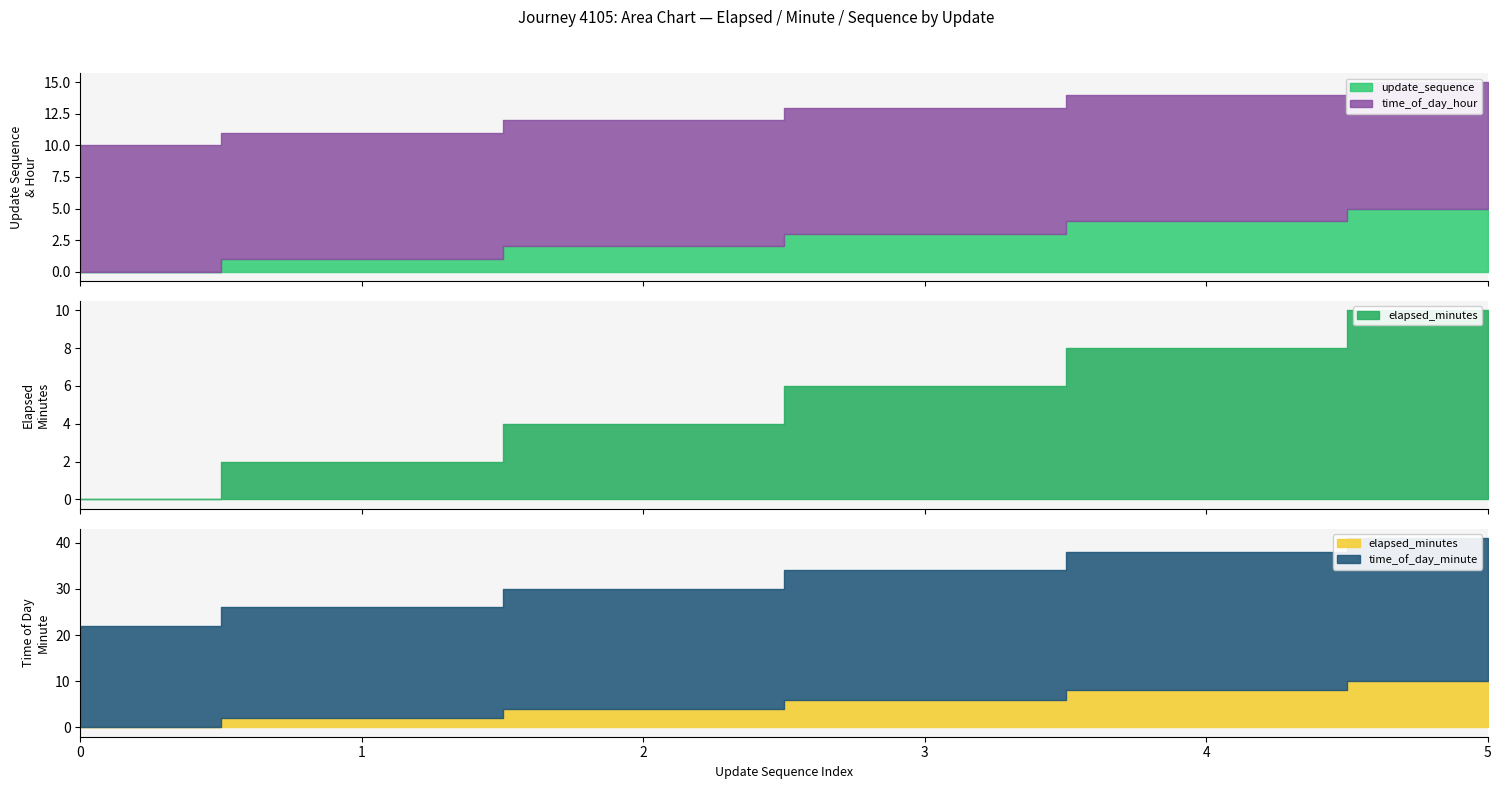

Rank the categories by time_of_day_hour value from highest to lowest.

0, 1, 2, 3, 4, 5